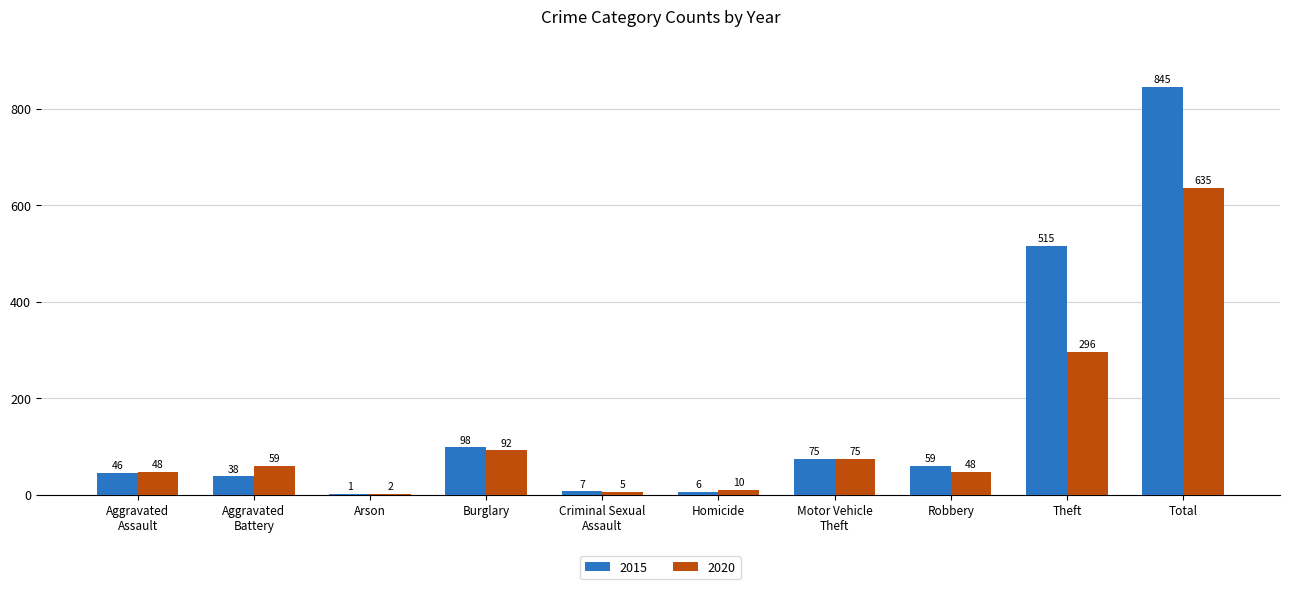

Which series has the largest range (max minus min)?

2015